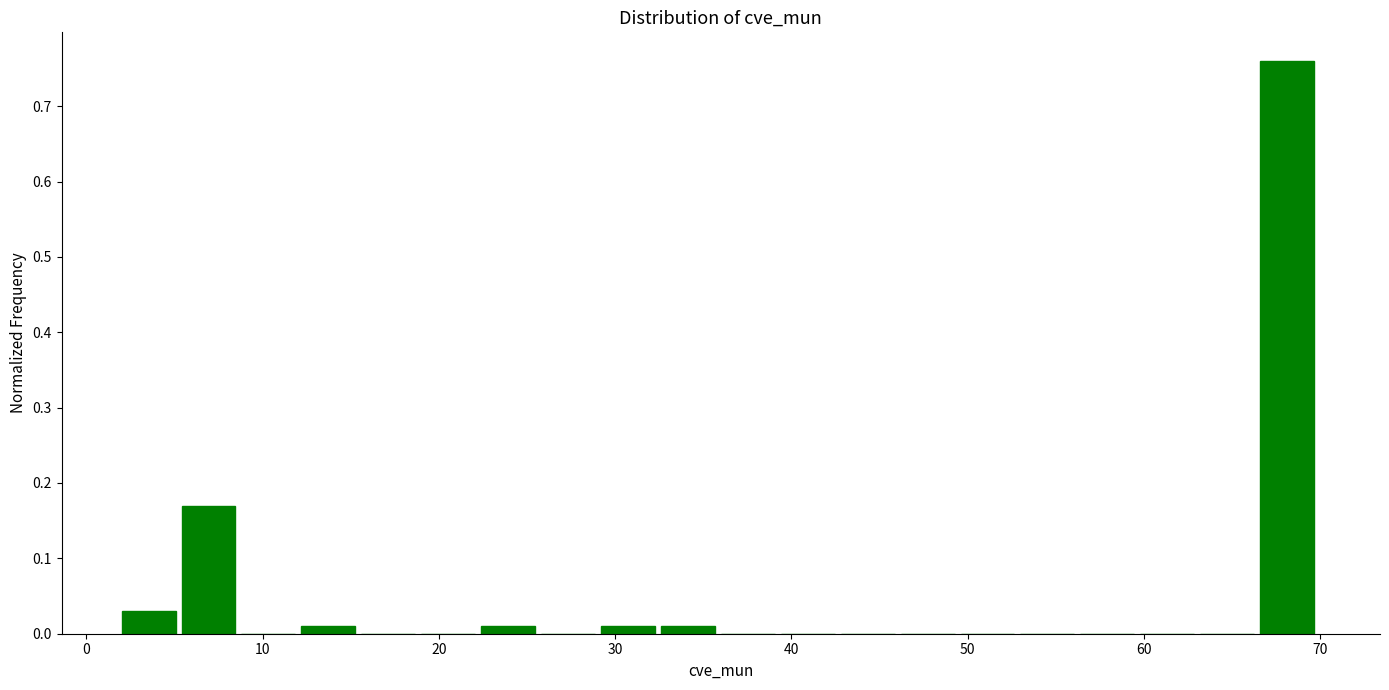

Read against the x-axis, roughly where is the centre of the tallest bar?

68